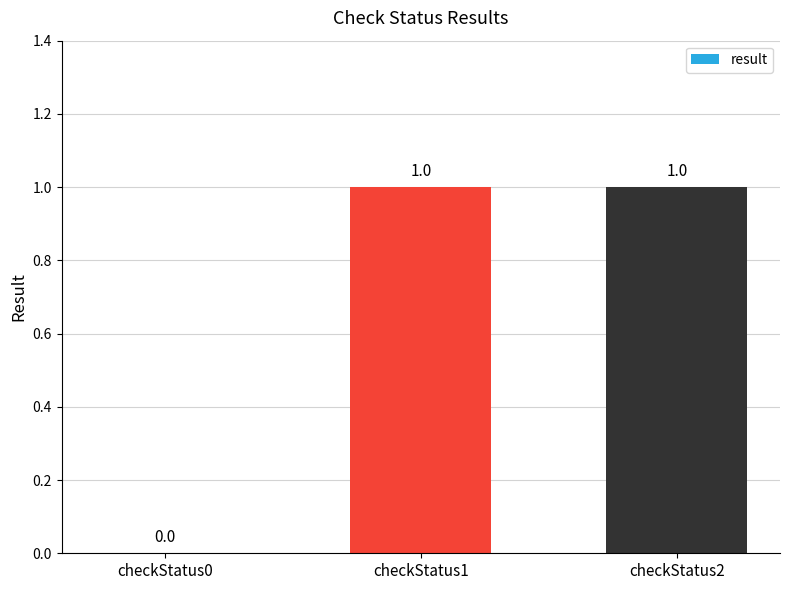

Does the chart contain stacked bars?

No